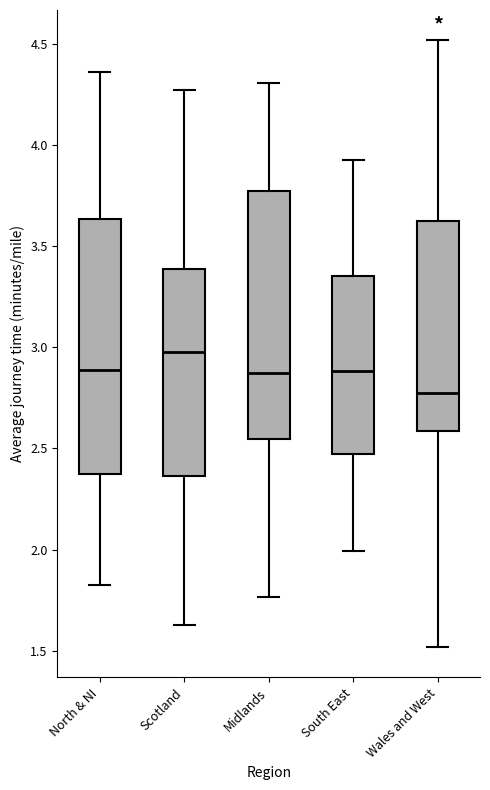

Which box has the highest median line?

Scotland